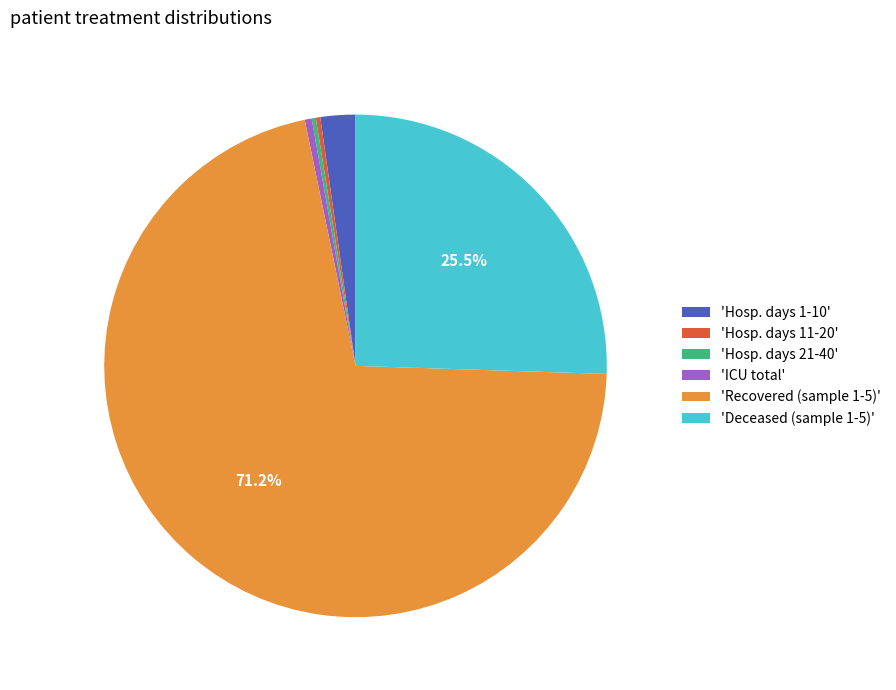

Is 'Recovered (sample 1-5)' the majority of the pie?

Yes